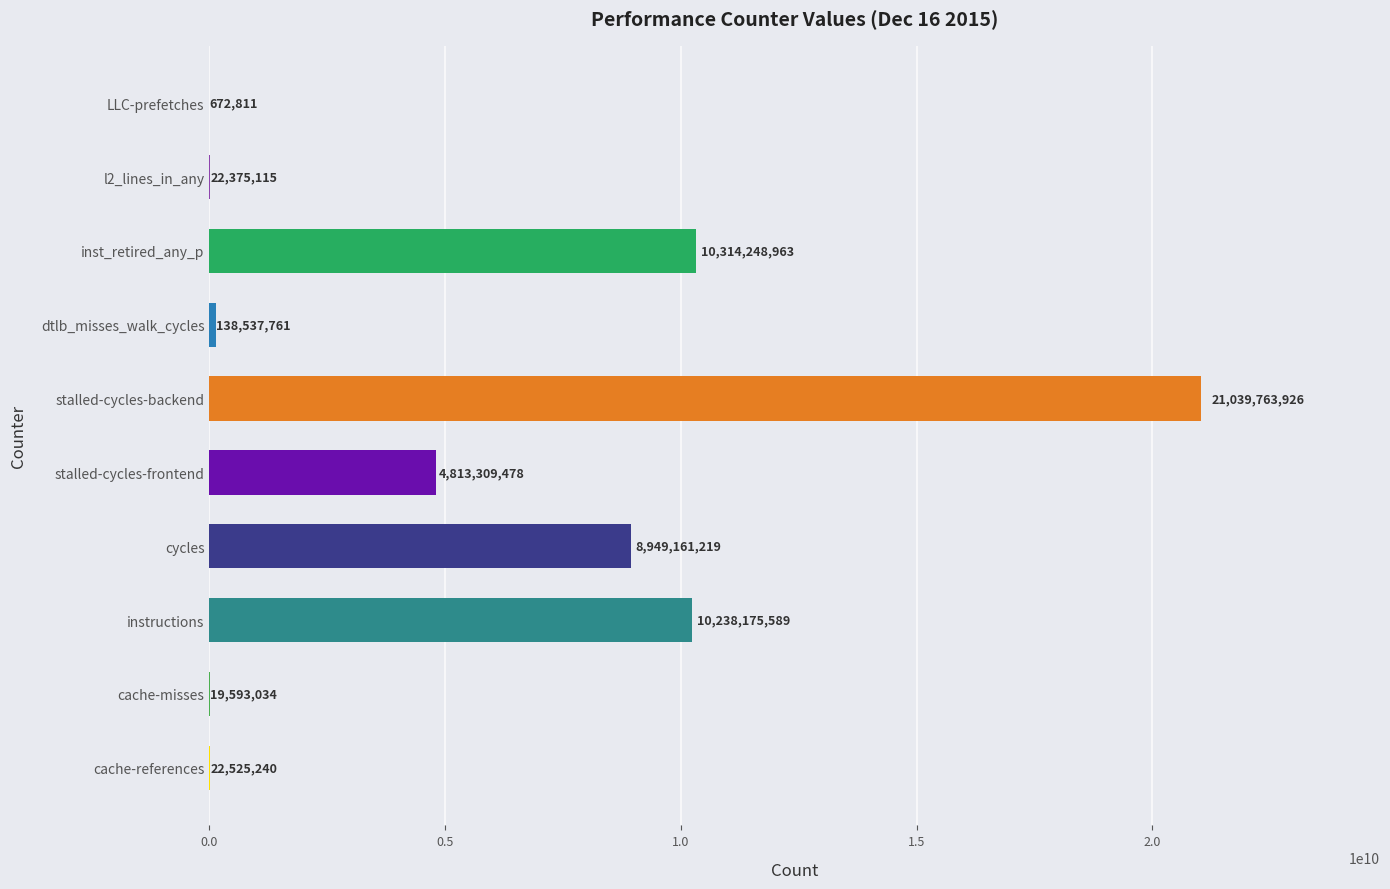

Reading bottom to top, extract all data points from this chart.

cache-references=22525240	cache-misses=19593034	instructions=10238175589	cycles=8949161219	stalled-cycles-frontend=4813309478	stalled-cycles-backend=21039763926	dtlb_misses_walk_cycles=138537761	inst_retired_any_p=10314248963	l2_lines_in_any=22375115	LLC-prefetches=672811